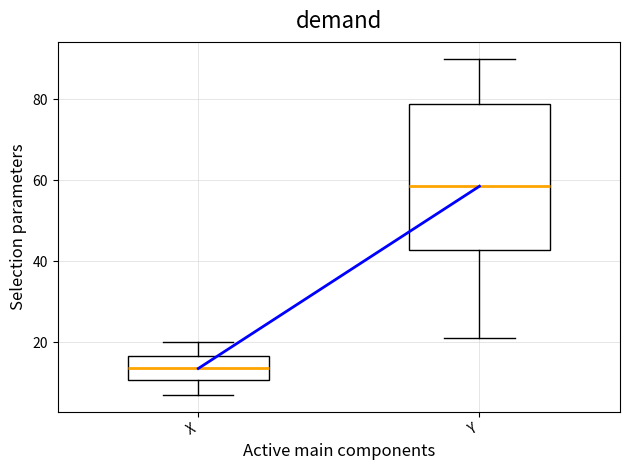

Which box is the tallest, from its lower edge to its upper edge?

Y